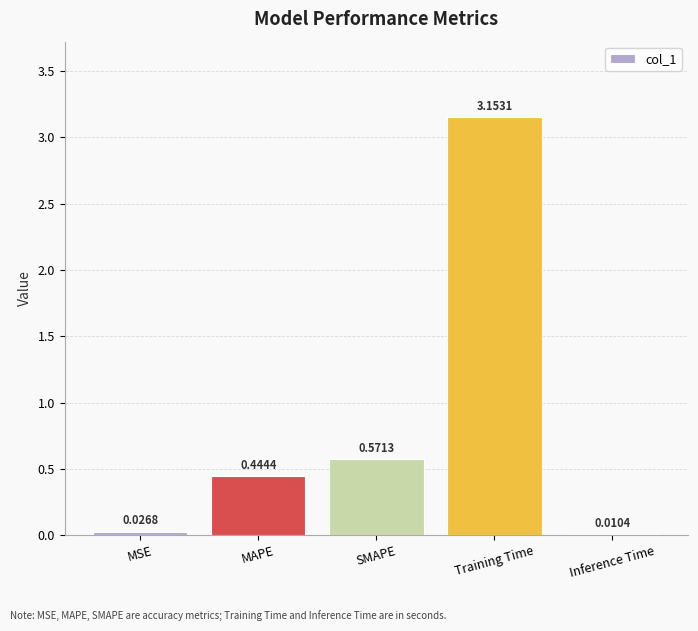

What is the change in value from Training Time to Inference Time?

-3.1